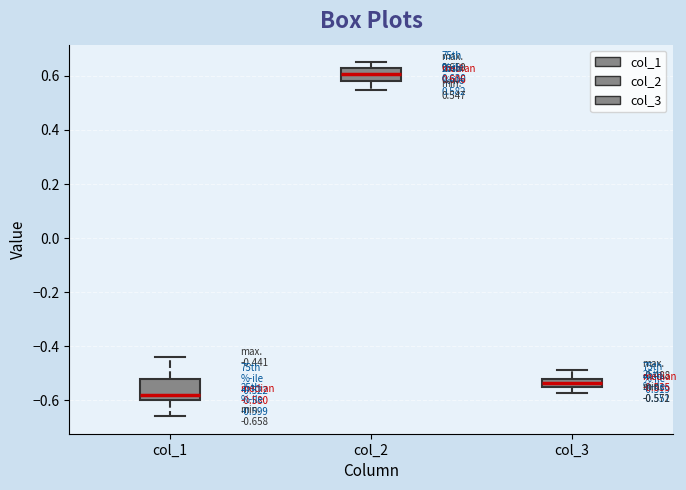

Comparing the boxes themselves (not the whiskers), which one is the tallest?

col_1